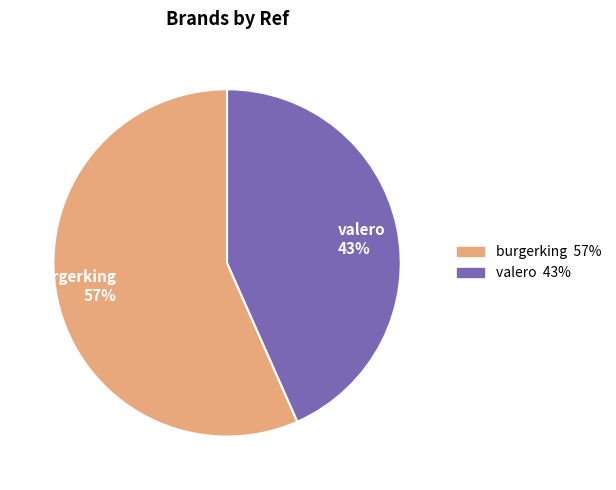

Count the number of slices in the pie.

2